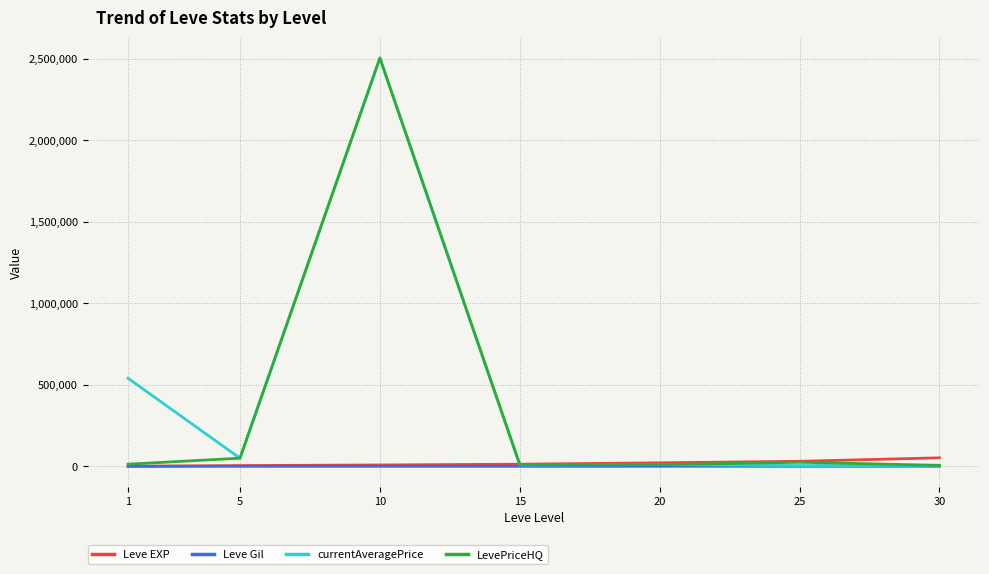

What is the minimum value shown in the chart?

100.0